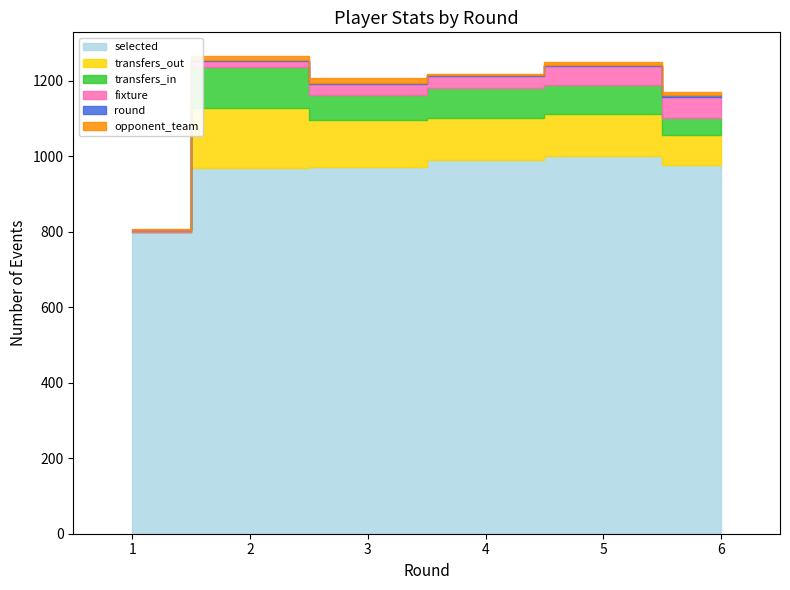

Is the value of fixture at 4 greater than the value of opponent_team at 2?

Yes